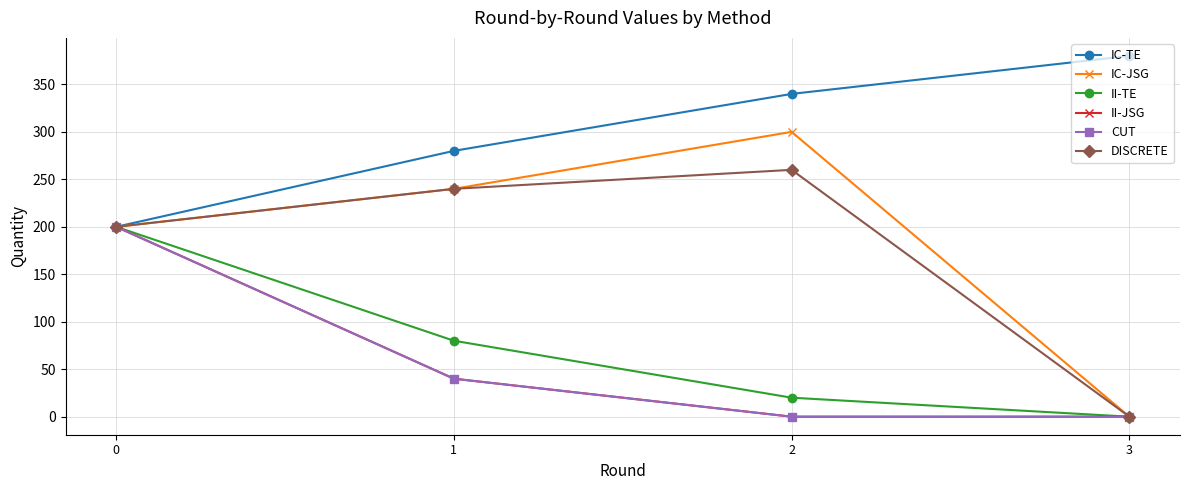

At which label does IC-TE first exceed 340?

3